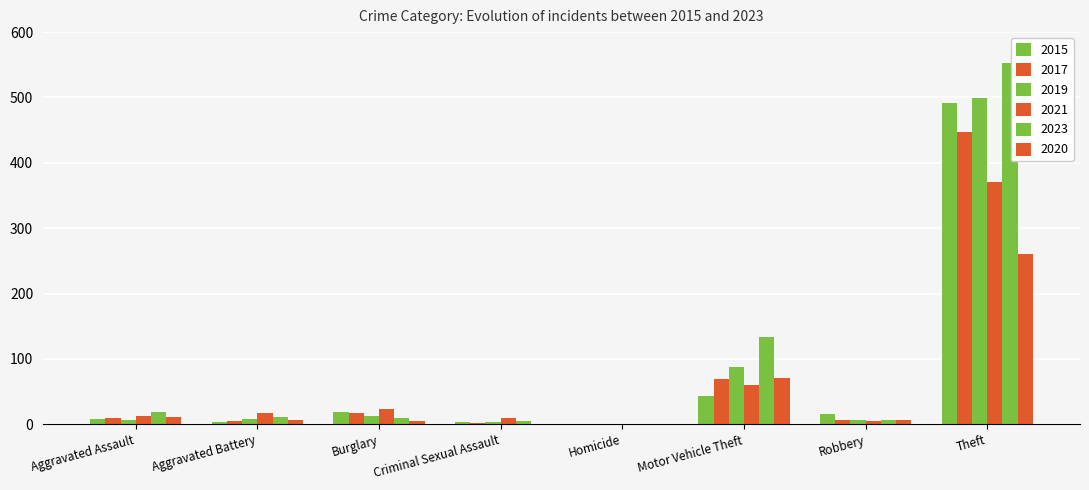

Are the bars grouped side by side (vs. stacked)?

Yes